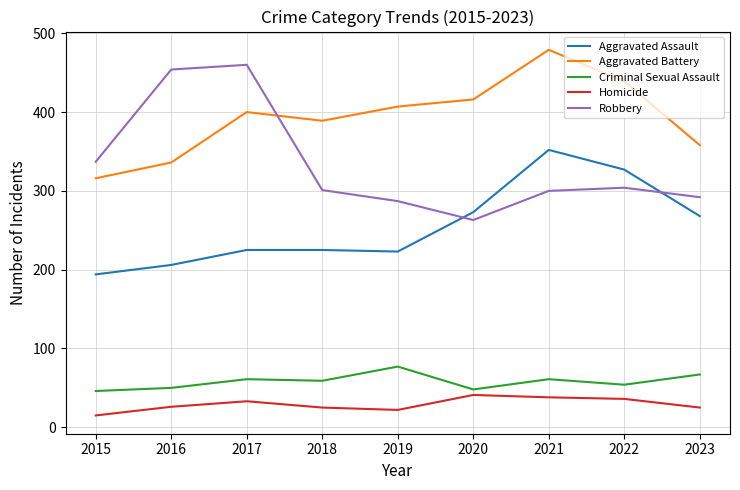

What is the spread (max minus min) of values at 2015?

322